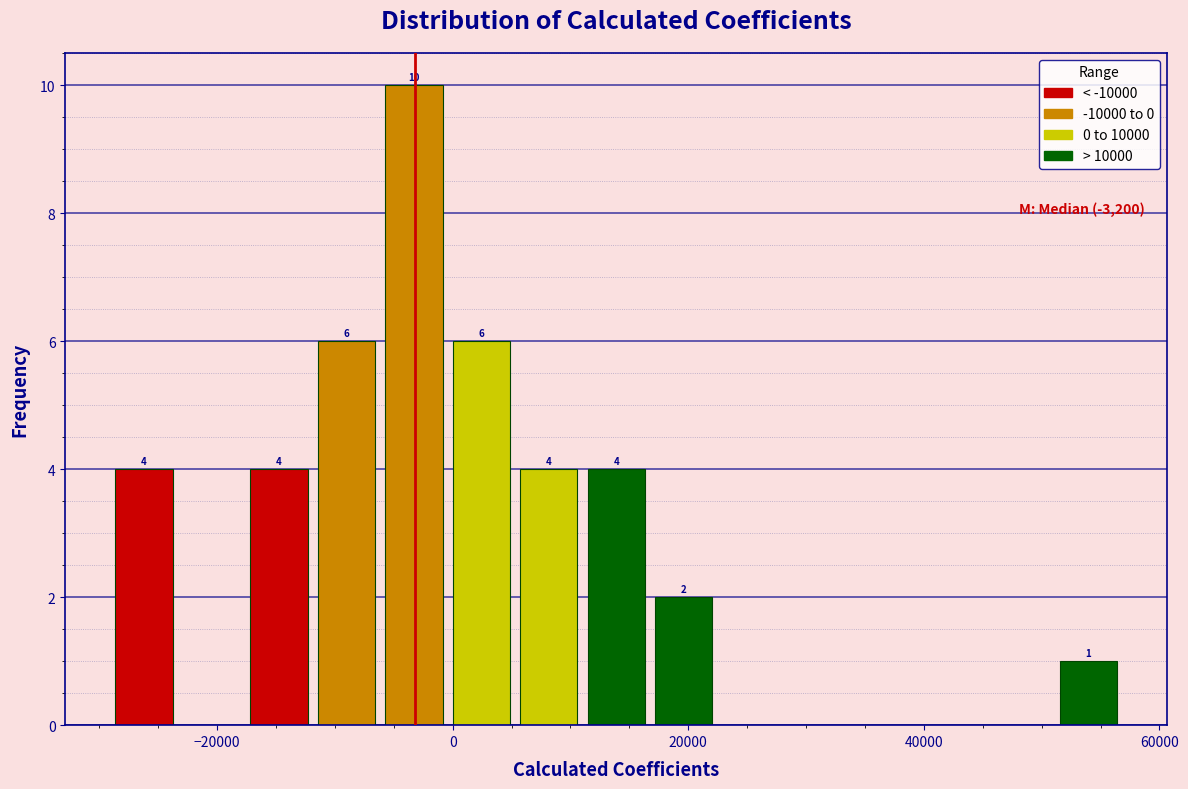

Read against the x-axis, roughly where is the centre of the tallest bar?

-4000